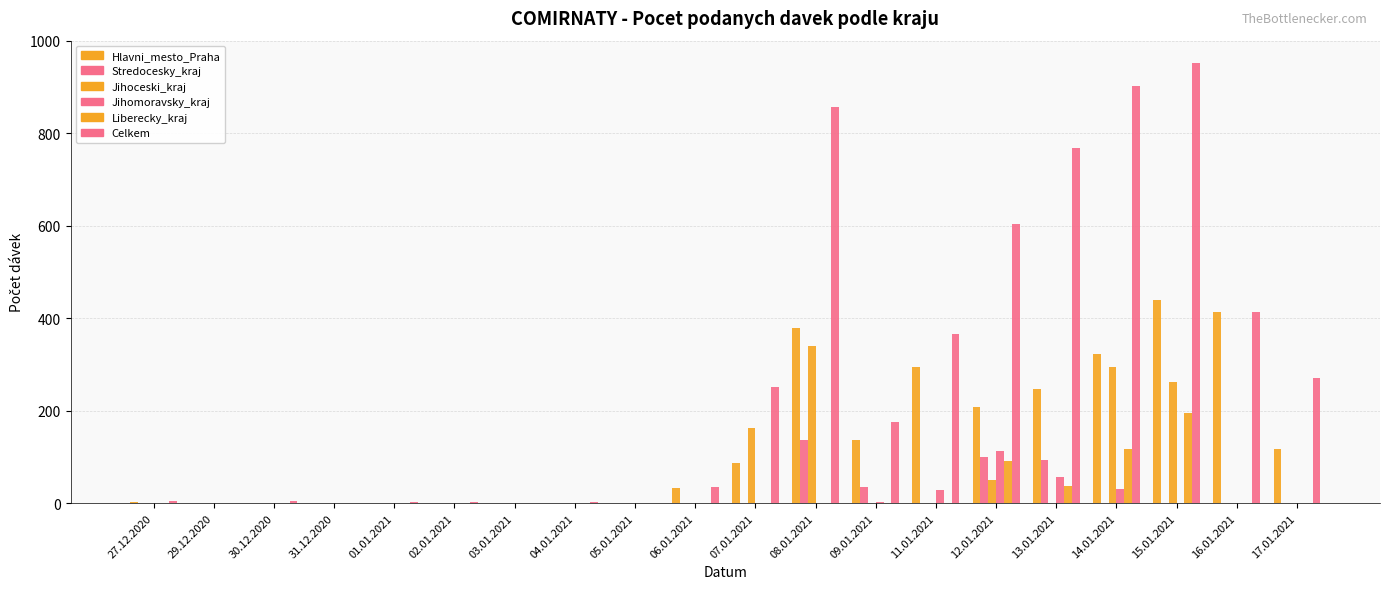

What is the label of the 4th bar from the right?

14.01.2021